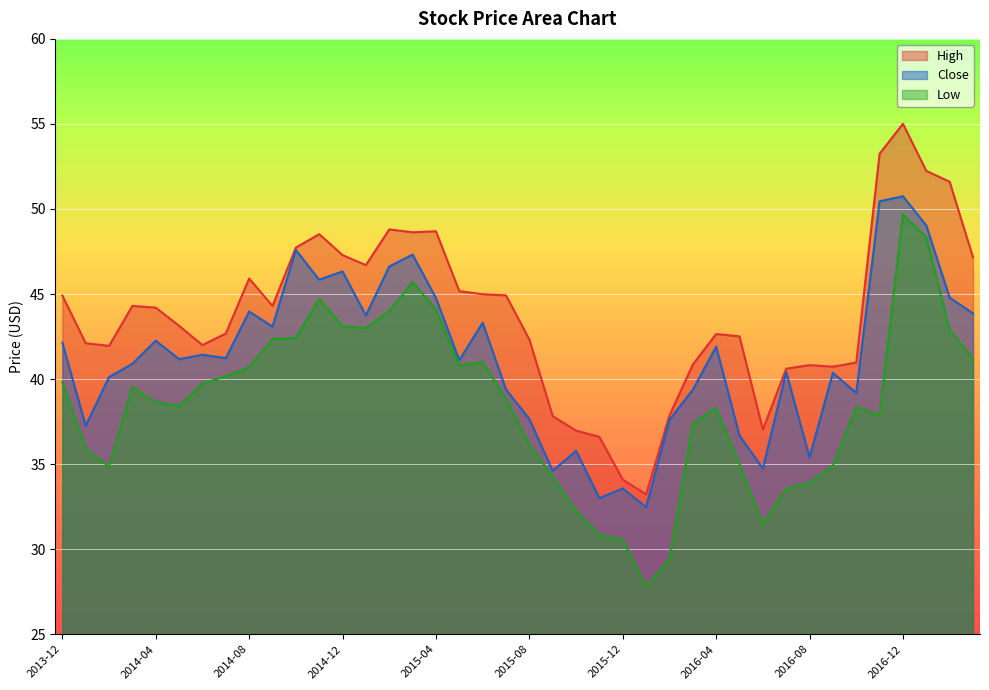

List the series in order of their overall mean, lowest first.

Low, Close, High